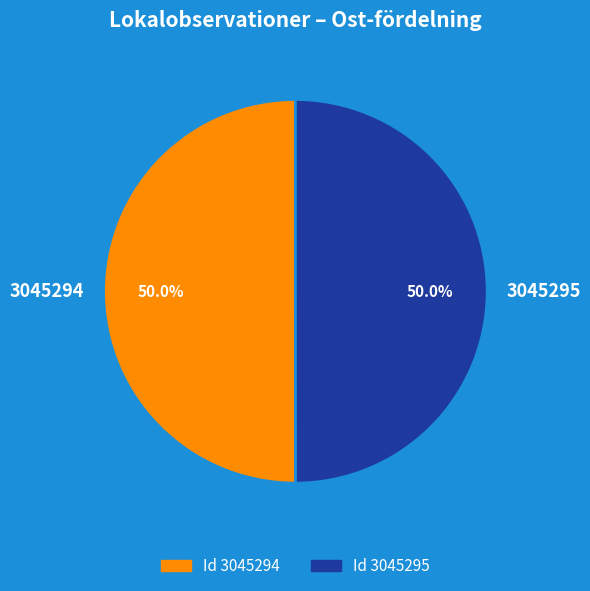

True or false: 3045294 accounts for 57% of the total.

False